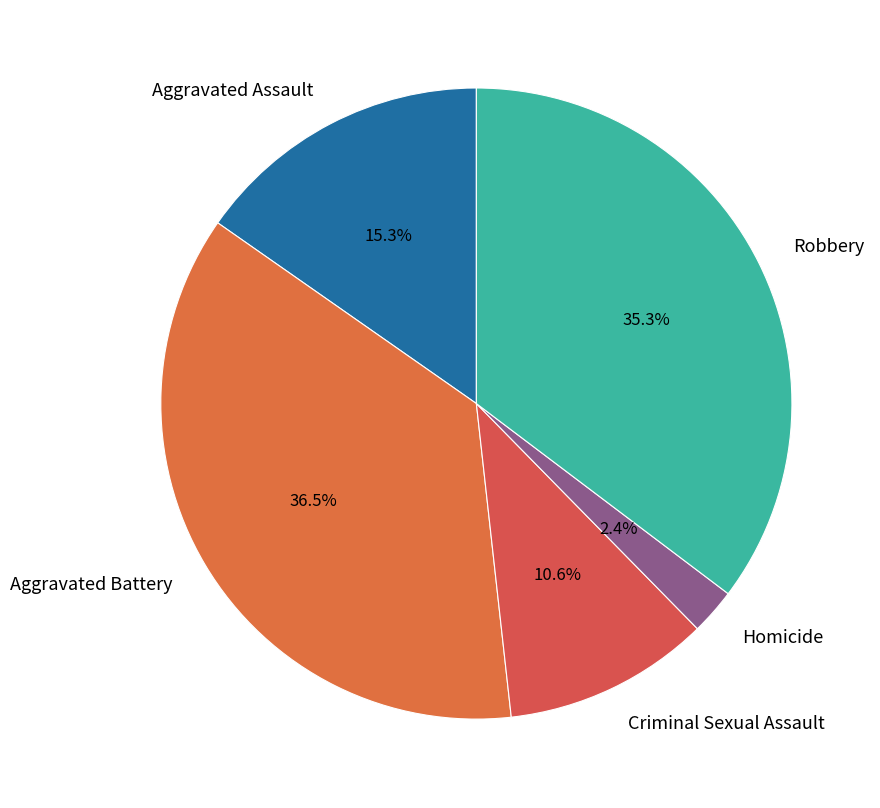

What is the ratio of the value at Robbery to the value at Aggravated Battery?

1.0